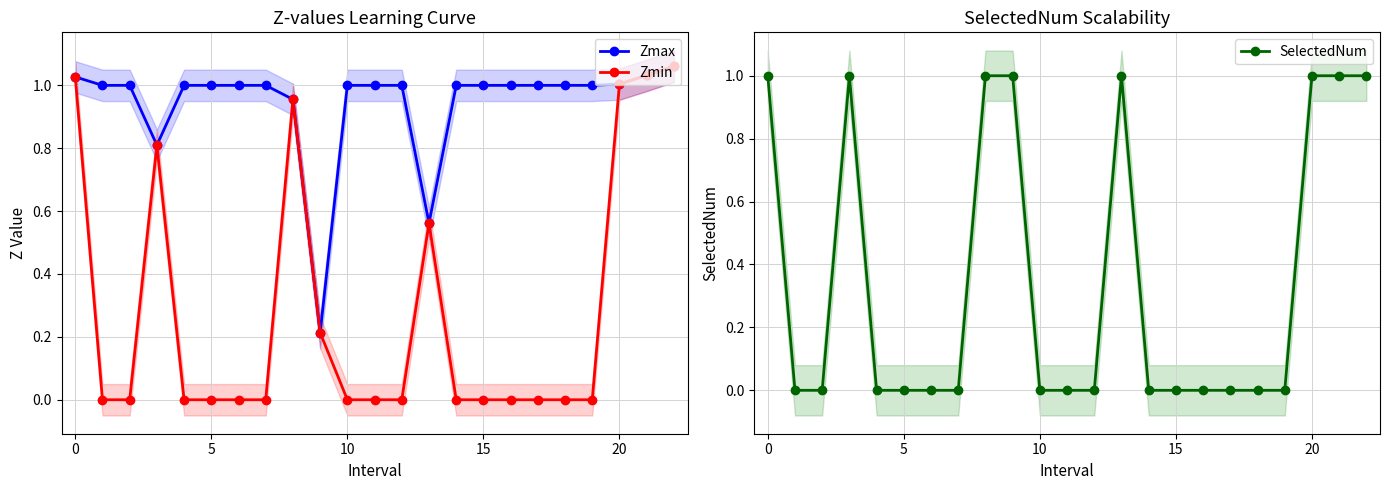

In SelectedNum, how many points are higher than both neighbors (excluding endpoints)?

2